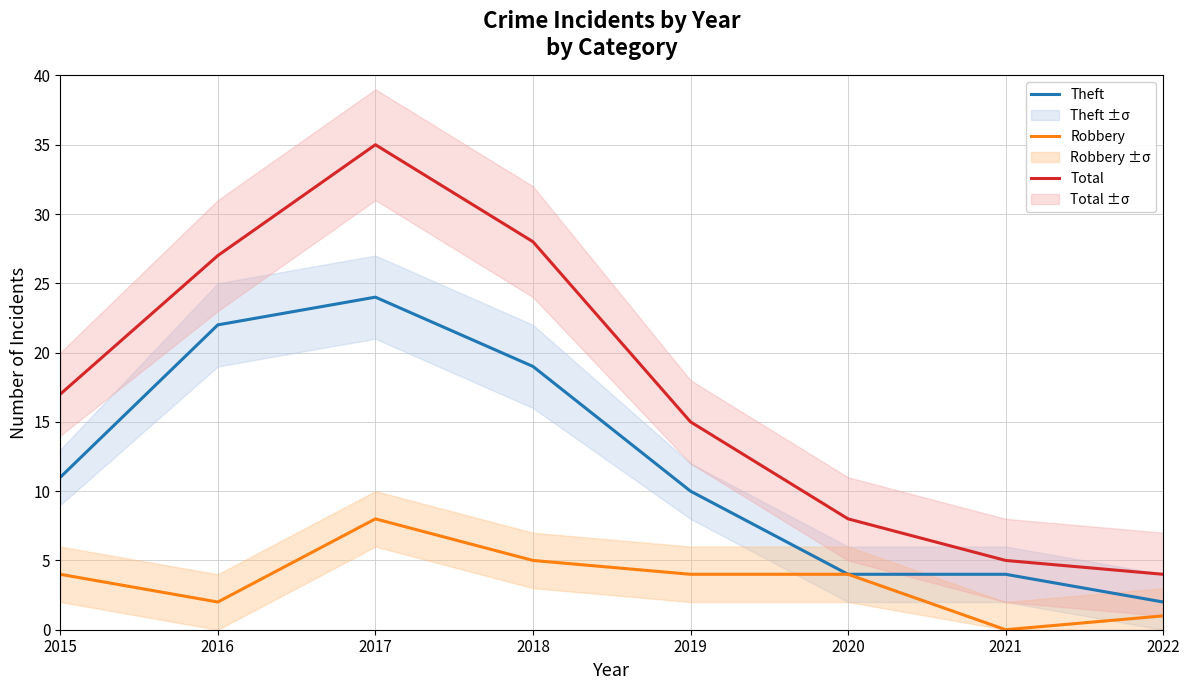

Where is Total nearest to the value 19?

2015